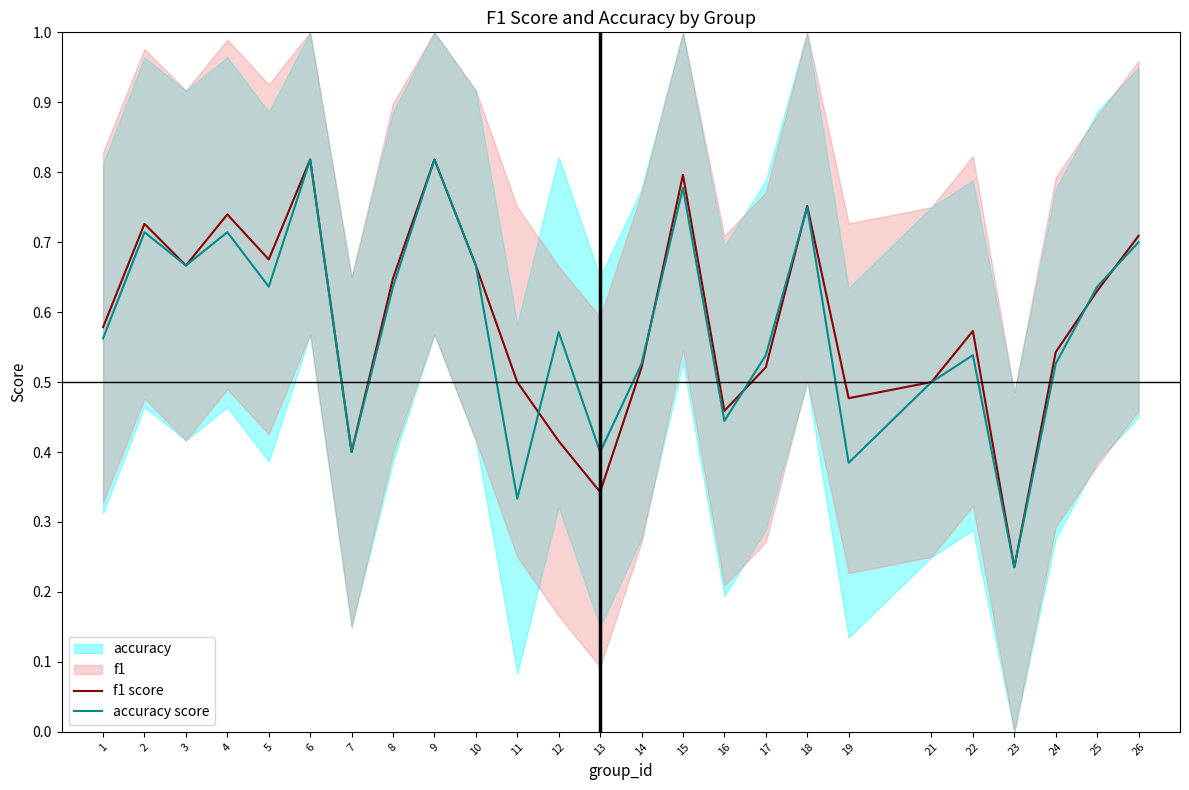

Is the value of accuracy score at 19 greater than the value of f1 score at 5?

No